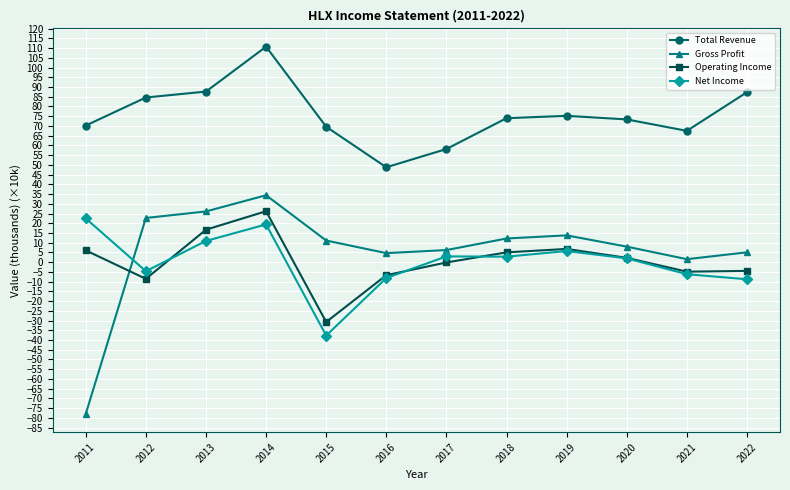

How many data points in Gross Profit are less than 11?

6